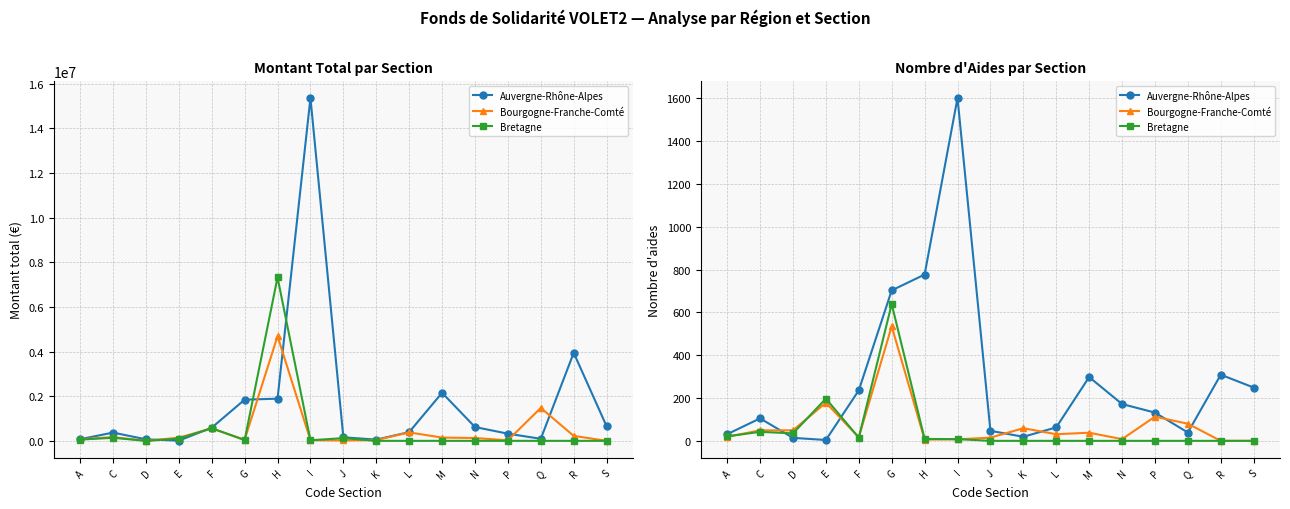

Count the number of categories in the chart.

17